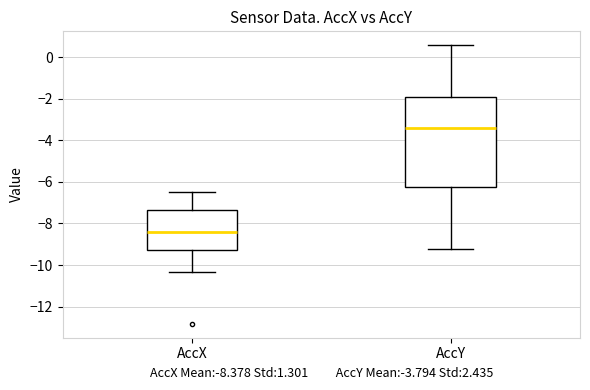

Reading left to right, transcribe this box plot: for each box, give where its median line is, the range the box spans, and where its two whiskers end, as read against the y-axis. The values are not printed on the chart, so give them approximately, as read against the axis.

AccX: median -8.4, box -9.2 to -7.4, whiskers -10.4 to -6.4
AccY: median -3.4, box -6.2 to -2.0, whiskers -9.2 to 0.6